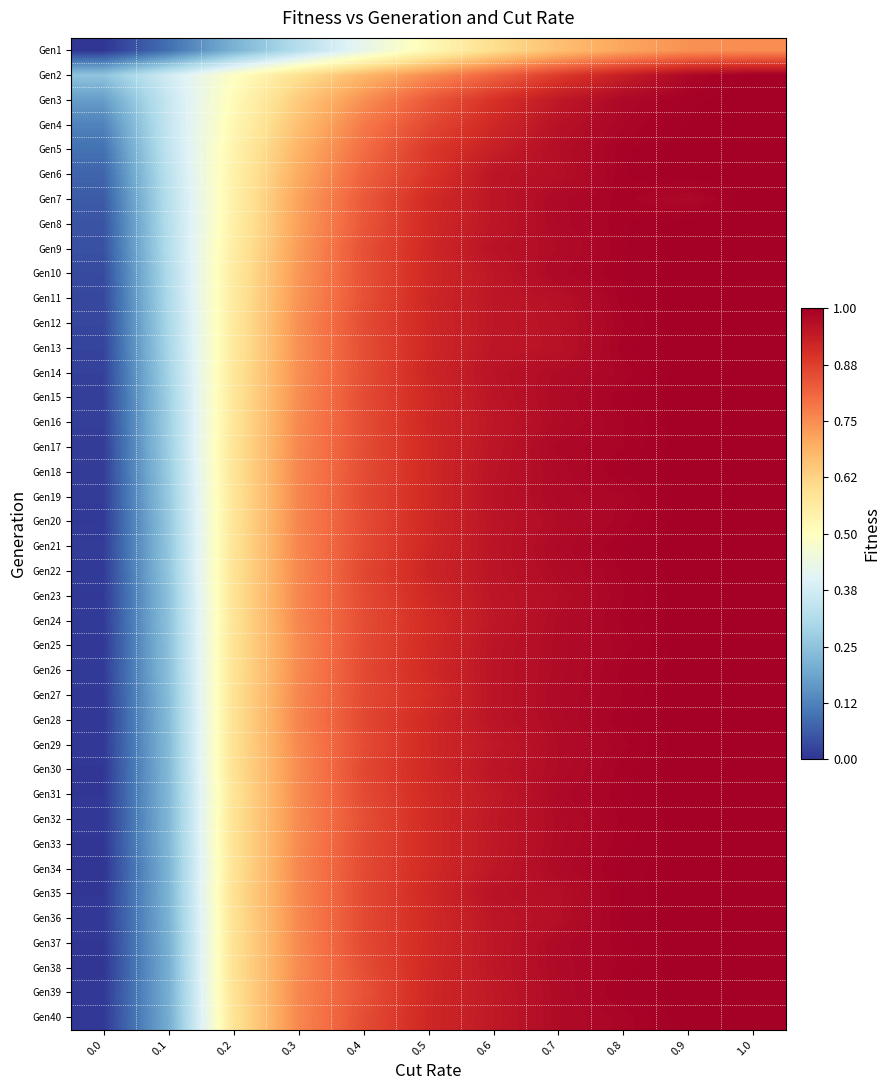

Reading left to right, list all the values displayed in this chart.

Gen1: 0.0=0.0	0.1=0.1	0.2=0.2	0.3=0.3	0.4=0.4	0.5=0.5	0.6=0.6	0.7=0.7	0.8=0.7	0.9=0.7	1.0=0.7
Gen2: 0.0=0.3	0.1=0.4	0.2=0.5	0.3=0.6	0.4=0.7	0.5=0.7	0.6=0.8	0.7=0.9	0.8=0.9	0.9=1.0	1.0=1.0
Gen3: 0.0=0.2	0.1=0.4	0.2=0.5	0.3=0.6	0.4=0.7	0.5=0.8	0.6=0.9	0.7=0.9	0.8=1.0	0.9=1.0	1.0=1.0
Gen4: 0.0=0.1	0.1=0.4	0.2=0.5	0.3=0.7	0.4=0.8	0.5=0.9	0.6=0.9	0.7=1.0	0.8=1.0	0.9=1.0	1.0=1.0
Gen5: 0.0=0.1	0.1=0.3	0.2=0.5	0.3=0.7	0.4=0.8	0.5=0.9	0.6=0.9	0.7=1.0	0.8=1.0	0.9=1.0	1.0=1.0
Gen6: 0.0=0.1	0.1=0.3	0.2=0.5	0.3=0.7	0.4=0.8	0.5=0.9	0.6=1.0	0.7=1.0	0.8=1.0	0.9=1.0	1.0=1.0
Gen7: 0.0=0.1	0.1=0.3	0.2=0.5	0.3=0.7	0.4=0.8	0.5=0.9	0.6=1.0	0.7=1.0	0.8=1.0	0.9=1.0	1.0=1.0
Gen8: 0.0=0.0	0.1=0.3	0.2=0.5	0.3=0.7	0.4=0.8	0.5=0.9	0.6=1.0	0.7=1.0	0.8=1.0	0.9=1.0	1.0=1.0
Gen9: 0.0=0.0	0.1=0.3	0.2=0.6	0.3=0.7	0.4=0.8	0.5=0.9	0.6=1.0	0.7=1.0	0.8=1.0	0.9=1.0	1.0=1.0
Gen10: 0.0=0.0	0.1=0.3	0.2=0.6	0.3=0.7	0.4=0.8	0.5=0.9	0.6=0.9	0.7=1.0	0.8=1.0	0.9=1.0	1.0=1.0
Gen11: 0.0=0.0	0.1=0.3	0.2=0.6	0.3=0.7	0.4=0.8	0.5=0.9	0.6=0.9	0.7=1.0	0.8=1.0	0.9=1.0	1.0=1.0
Gen12: 0.0=0.0	0.1=0.3	0.2=0.6	0.3=0.7	0.4=0.9	0.5=0.9	0.6=0.9	0.7=1.0	0.8=1.0	0.9=1.0	1.0=1.0
Gen13: 0.0=0.0	0.1=0.3	0.2=0.6	0.3=0.7	0.4=0.8	0.5=0.9	0.6=1.0	0.7=1.0	0.8=1.0	0.9=1.0	1.0=1.0
Gen14: 0.0=0.0	0.1=0.3	0.2=0.6	0.3=0.7	0.4=0.8	0.5=0.9	0.6=1.0	0.7=1.0	0.8=1.0	0.9=1.0	1.0=1.0
Gen15: 0.0=0.0	0.1=0.3	0.2=0.6	0.3=0.7	0.4=0.9	0.5=0.9	0.6=1.0	0.7=1.0	0.8=1.0	0.9=1.0	1.0=1.0
Gen16: 0.0=0.0	0.1=0.3	0.2=0.6	0.3=0.8	0.4=0.8	0.5=0.9	0.6=0.9	0.7=1.0	0.8=1.0	0.9=1.0	1.0=1.0
Gen17: 0.0=0.0	0.1=0.3	0.2=0.6	0.3=0.8	0.4=0.9	0.5=0.9	0.6=1.0	0.7=1.0	0.8=1.0	0.9=1.0	1.0=1.0
Gen18: 0.0=0.0	0.1=0.3	0.2=0.6	0.3=0.8	0.4=0.9	0.5=0.9	0.6=1.0	0.7=1.0	0.8=1.0	0.9=1.0	1.0=1.0
Gen19: 0.0=0.0	0.1=0.3	0.2=0.6	0.3=0.8	0.4=0.9	0.5=0.9	0.6=1.0	0.7=1.0	0.8=1.0	0.9=1.0	1.0=1.0
Gen20: 0.0=0.0	0.1=0.3	0.2=0.6	0.3=0.8	0.4=0.9	0.5=0.9	0.6=1.0	0.7=1.0	0.8=1.0	0.9=1.0	1.0=1.0
Gen21: 0.0=0.0	0.1=0.3	0.2=0.6	0.3=0.8	0.4=0.9	0.5=0.9	0.6=1.0	0.7=1.0	0.8=1.0	0.9=1.0	1.0=1.0
Gen22: 0.0=0.0	0.1=0.3	0.2=0.6	0.3=0.8	0.4=0.9	0.5=0.9	0.6=1.0	0.7=1.0	0.8=1.0	0.9=1.0	1.0=1.0
Gen23: 0.0=0.0	0.1=0.2	0.2=0.6	0.3=0.8	0.4=0.9	0.5=0.9	0.6=1.0	0.7=1.0	0.8=1.0	0.9=1.0	1.0=1.0
Gen24: 0.0=0.0	0.1=0.2	0.2=0.6	0.3=0.8	0.4=0.9	0.5=0.9	0.6=0.9	0.7=1.0	0.8=1.0	0.9=1.0	1.0=1.0
Gen25: 0.0=0.0	0.1=0.2	0.2=0.6	0.3=0.8	0.4=0.9	0.5=0.9	0.6=1.0	0.7=1.0	0.8=1.0	0.9=1.0	1.0=1.0
Gen26: 0.0=0.0	0.1=0.2	0.2=0.6	0.3=0.8	0.4=0.9	0.5=0.9	0.6=1.0	0.7=1.0	0.8=1.0	0.9=1.0	1.0=1.0
Gen27: 0.0=0.0	0.1=0.2	0.2=0.6	0.3=0.8	0.4=0.9	0.5=0.9	0.6=1.0	0.7=1.0	0.8=1.0	0.9=1.0	1.0=1.0
Gen28: 0.0=0.0	0.1=0.2	0.2=0.6	0.3=0.8	0.4=0.9	0.5=0.9	0.6=1.0	0.7=1.0	0.8=1.0	0.9=1.0	1.0=1.0
Gen29: 0.0=0.0	0.1=0.2	0.2=0.6	0.3=0.8	0.4=0.9	0.5=0.9	0.6=0.9	0.7=1.0	0.8=1.0	0.9=1.0	1.0=1.0
Gen30: 0.0=0.0	0.1=0.2	0.2=0.6	0.3=0.8	0.4=0.9	0.5=0.9	0.6=1.0	0.7=1.0	0.8=1.0	0.9=1.0	1.0=1.0
Gen31: 0.0=0.0	0.1=0.2	0.2=0.6	0.3=0.8	0.4=0.9	0.5=0.9	0.6=0.9	0.7=1.0	0.8=1.0	0.9=1.0	1.0=1.0
Gen32: 0.0=0.0	0.1=0.2	0.2=0.6	0.3=0.8	0.4=0.8	0.5=0.9	0.6=0.9	0.7=1.0	0.8=1.0	0.9=1.0	1.0=1.0
Gen33: 0.0=0.0	0.1=0.2	0.2=0.6	0.3=0.8	0.4=0.9	0.5=0.9	0.6=0.9	0.7=1.0	0.8=1.0	0.9=1.0	1.0=1.0
Gen34: 0.0=-0.0	0.1=0.2	0.2=0.6	0.3=0.8	0.4=0.9	0.5=0.9	0.6=0.9	0.7=1.0	0.8=1.0	0.9=1.0	1.0=1.0
Gen35: 0.0=0.0	0.1=0.2	0.2=0.6	0.3=0.8	0.4=0.9	0.5=0.9	0.6=1.0	0.7=1.0	0.8=1.0	0.9=1.0	1.0=1.0
Gen36: 0.0=0.0	0.1=0.2	0.2=0.6	0.3=0.8	0.4=0.9	0.5=0.9	0.6=1.0	0.7=1.0	0.8=1.0	0.9=1.0	1.0=1.0
Gen37: 0.0=0.0	0.1=0.2	0.2=0.6	0.3=0.8	0.4=0.9	0.5=0.9	0.6=0.9	0.7=1.0	0.8=1.0	0.9=1.0	1.0=1.0
Gen38: 0.0=0.0	0.1=0.2	0.2=0.6	0.3=0.8	0.4=0.8	0.5=0.9	0.6=0.9	0.7=1.0	0.8=1.0	0.9=1.0	1.0=1.0
Gen39: 0.0=0.0	0.1=0.2	0.2=0.6	0.3=0.8	0.4=0.8	0.5=0.9	0.6=0.9	0.7=1.0	0.8=1.0	0.9=1.0	1.0=1.0
Gen40: 0.0=0.0	0.1=0.2	0.2=0.6	0.3=0.8	0.4=0.9	0.5=0.9	0.6=0.9	0.7=1.0	0.8=1.0	0.9=1.0	1.0=1.0